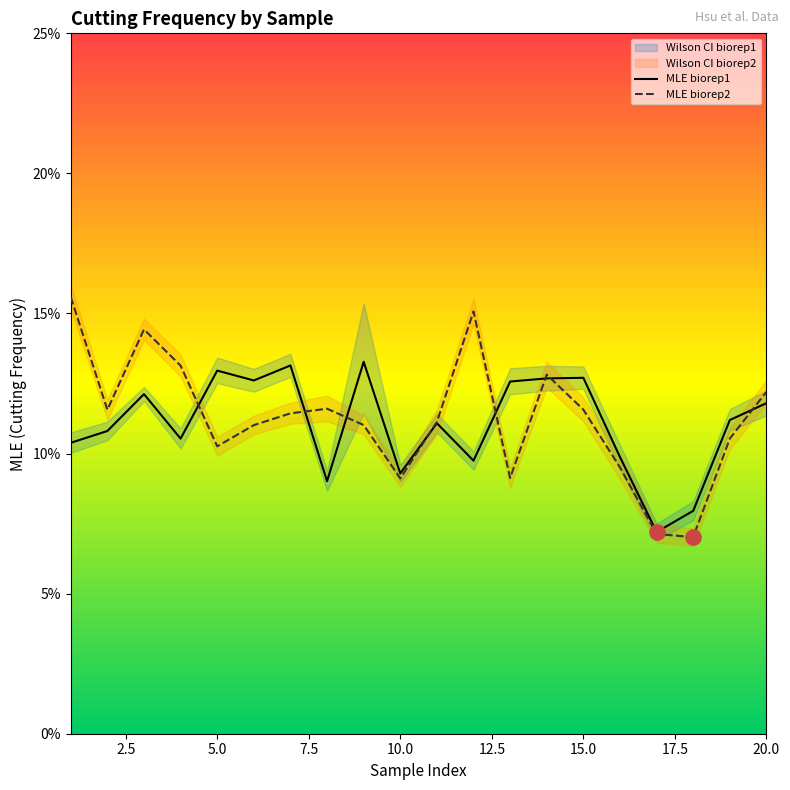

Which series contains the highest Y value?

MLE biorep2